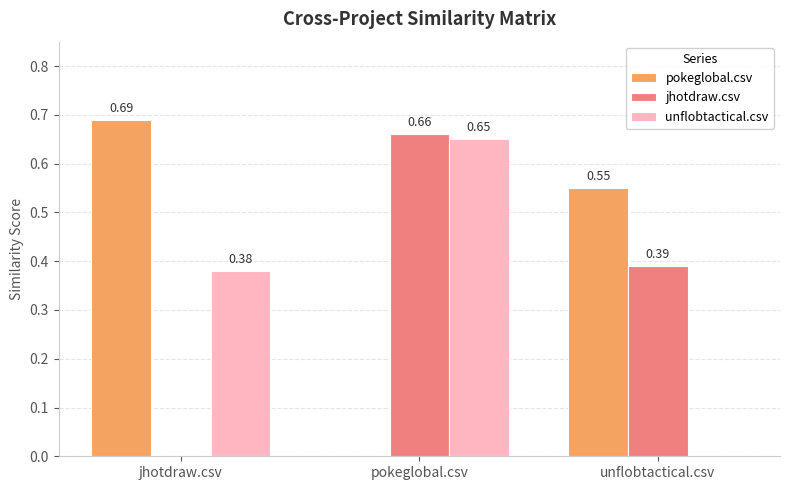

Where is unflobtactical.csv nearest to the value 0?

unflobtactical.csv